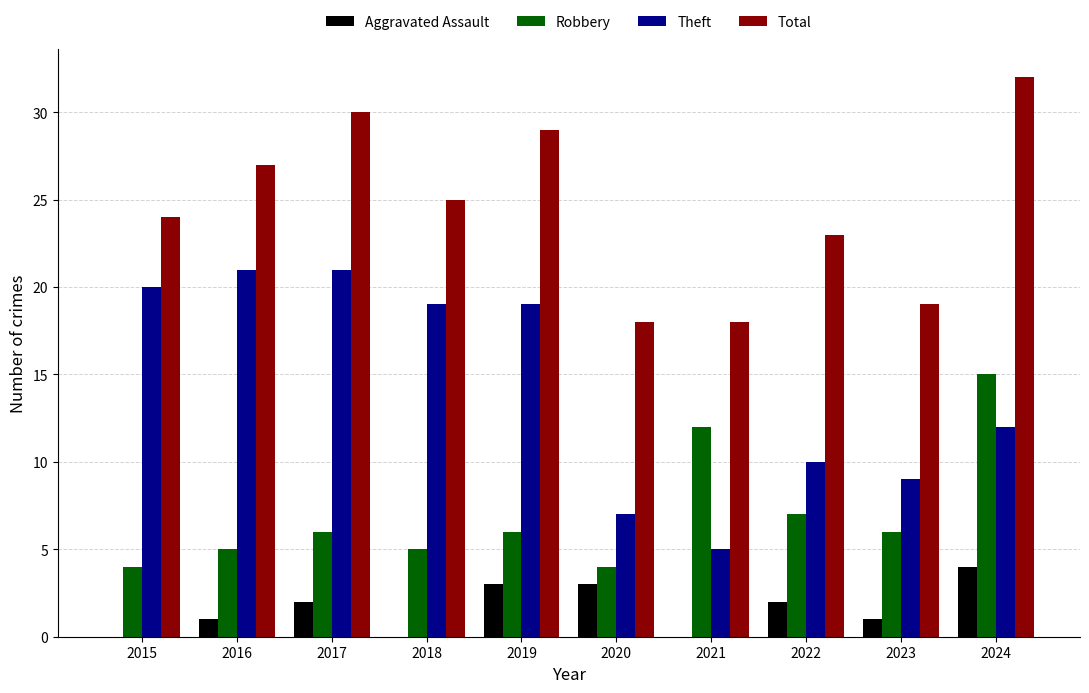

What is the spread (max minus min) of values at 2020?

15